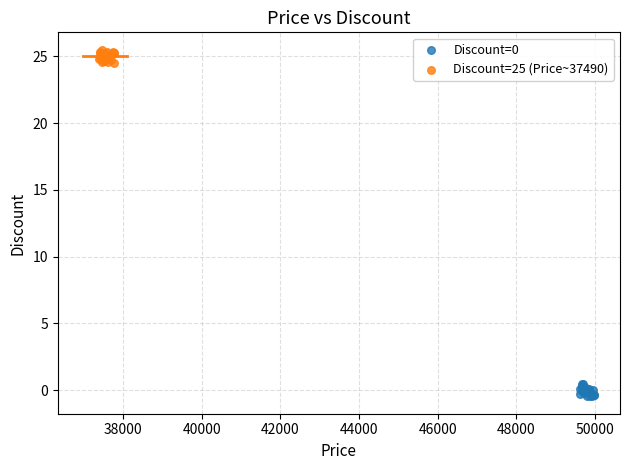

Which series reaches the maximum Y coordinate?

Discount=25 (Price~37490)